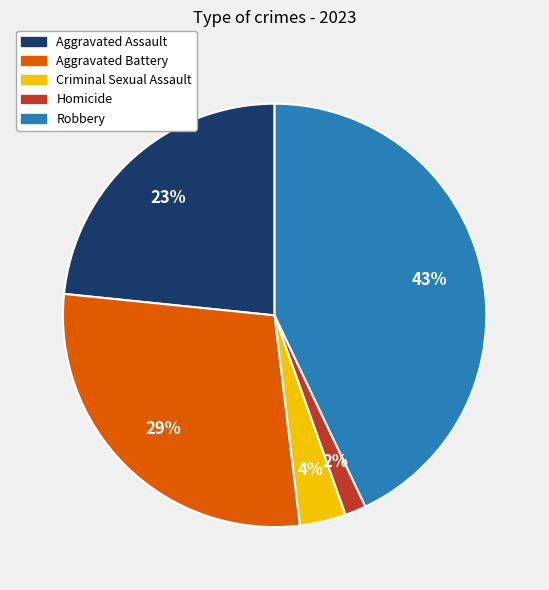

How many segments does this pie chart have?

5